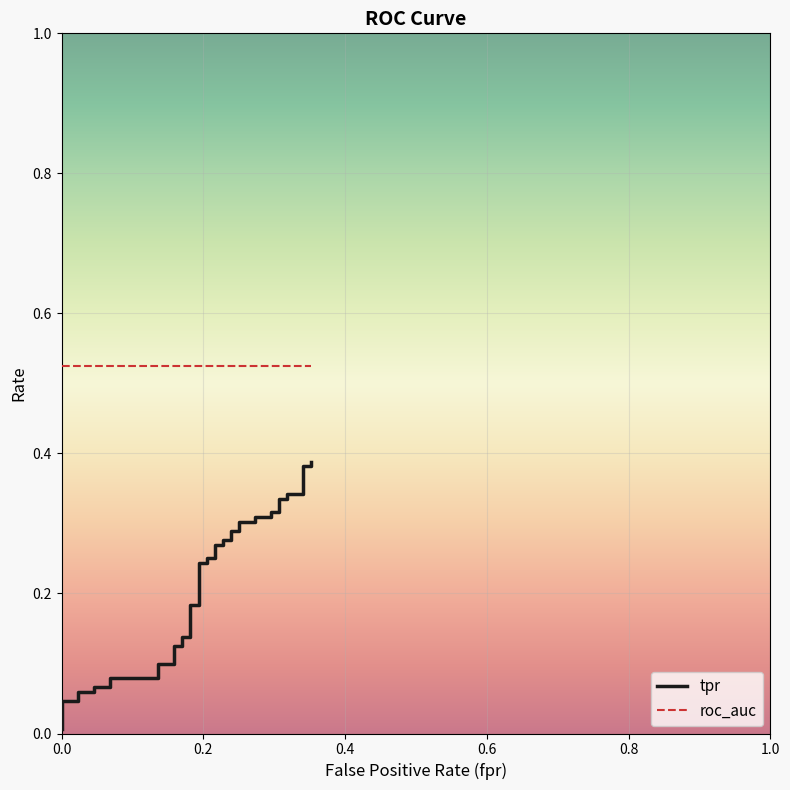

Reading left to right, what are all the values shown in this chart?

tpr: 0.0	0.0	0.0	0.1	0.1	0.1	0.1	0.1	0.1	0.1	0.1	0.1	0.1	0.1	0.1	0.2	0.2	0.2	0.2	0.2	0.2	0.3	0.3	0.3	0.3	0.3	0.3	0.3	0.3	0.3	0.3	0.3	0.3	0.3	0.3	0.3	0.3	0.4	0.4	0.4
roc_auc: 0.5	0.5	0.5	0.5	0.5	0.5	0.5	0.5	0.5	0.5	0.5	0.5	0.5	0.5	0.5	0.5	0.5	0.5	0.5	0.5	0.5	0.5	0.5	0.5	0.5	0.5	0.5	0.5	0.5	0.5	0.5	0.5	0.5	0.5	0.5	0.5	0.5	0.5	0.5	0.5